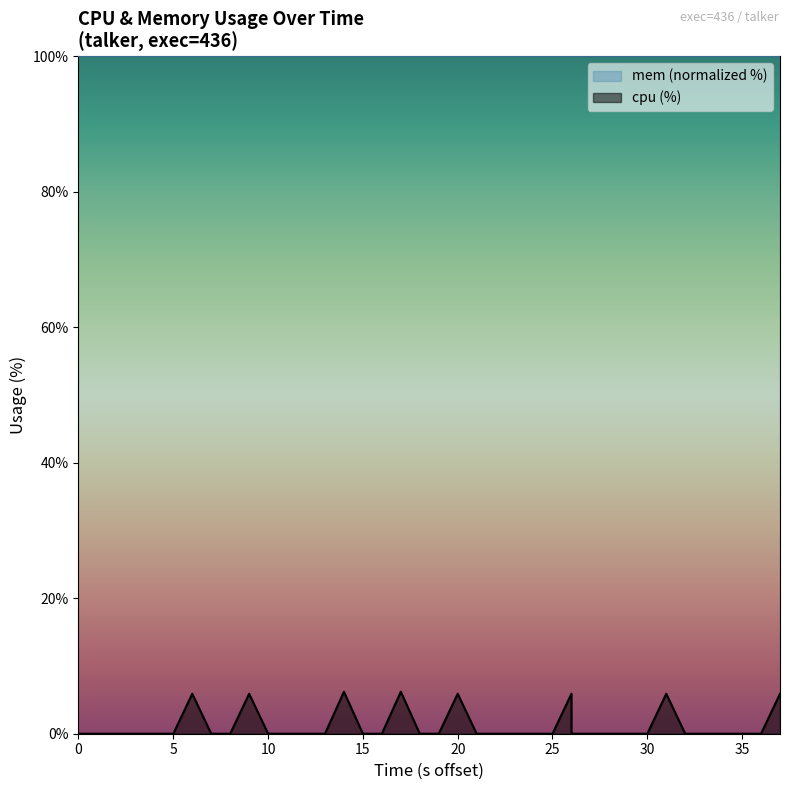

True or false: the data has more than 2 interior local peaks.

True